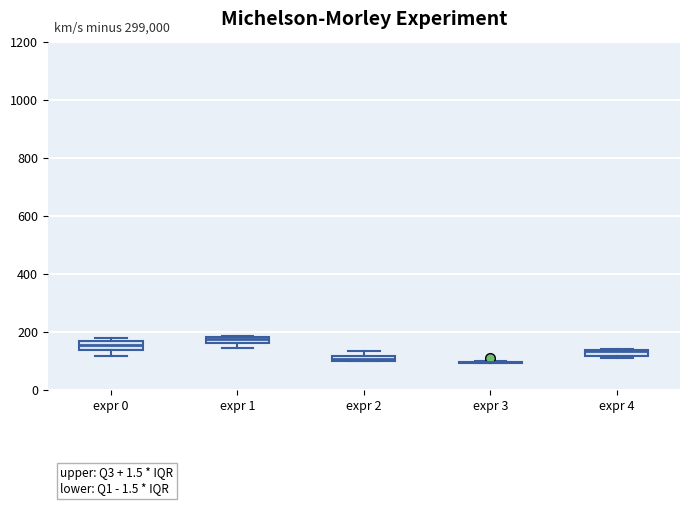

Where is the upper edge of the box for expr 2 on the y-axis? The values are not printed on the chart, so give them approximately, as read against the axis.

120